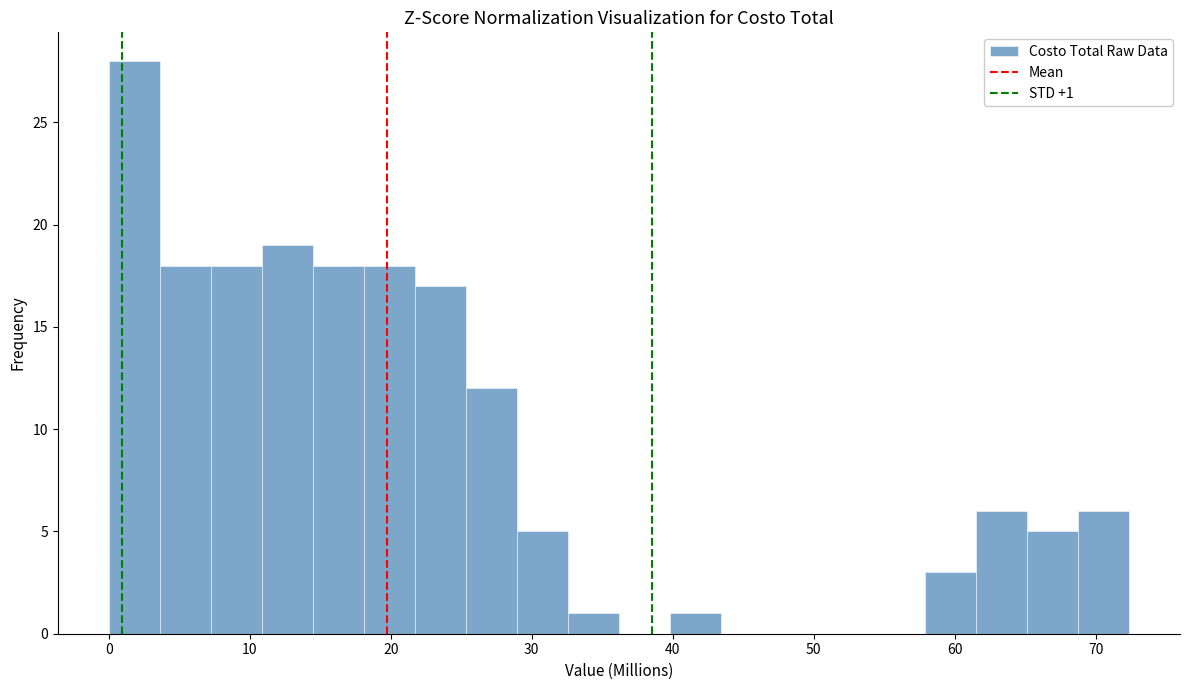

Around what value on the x-axis is the tallest bar? Give the approximate position of its centre, as read against the axis.

2